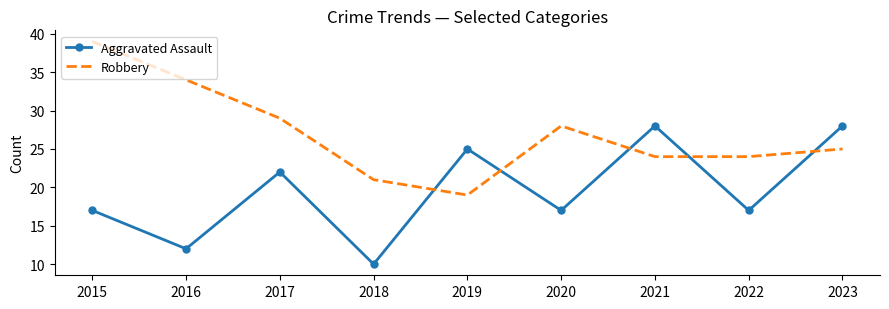

How many intersections are there between Robbery and Aggravated Assault?

5